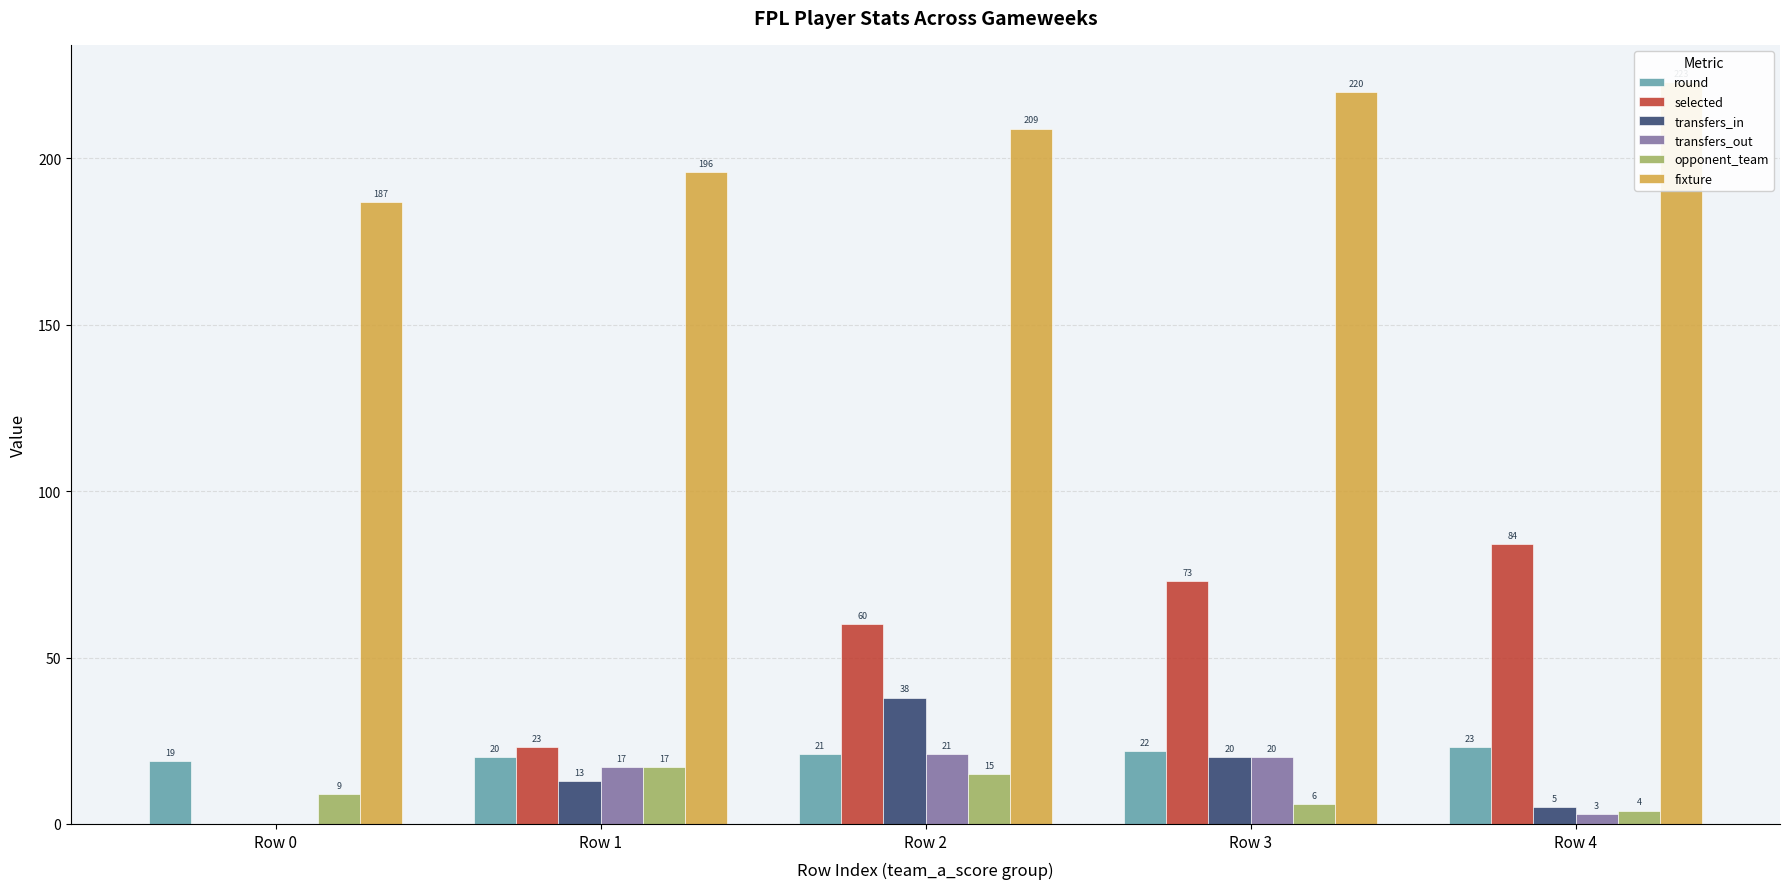

Reading left to right, what are all the values shown in this chart?

round: Row 0=19	Row 1=20	Row 2=21	Row 3=22	Row 4=23
selected: Row 0=0	Row 1=23	Row 2=60	Row 3=73	Row 4=84
transfers_in: Row 0=0	Row 1=13	Row 2=38	Row 3=20	Row 4=5
transfers_out: Row 0=0	Row 1=17	Row 2=21	Row 3=20	Row 4=3
opponent_team: Row 0=9	Row 1=17	Row 2=15	Row 3=6	Row 4=4
fixture: Row 0=187	Row 1=196	Row 2=209	Row 3=220	Row 4=223